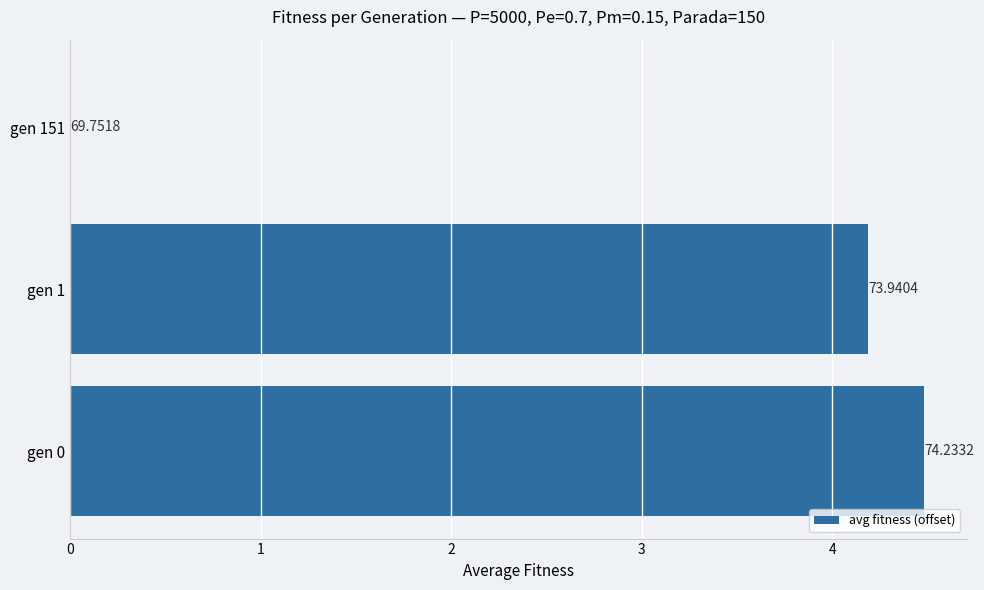

What is the greatest value displayed?

4.5